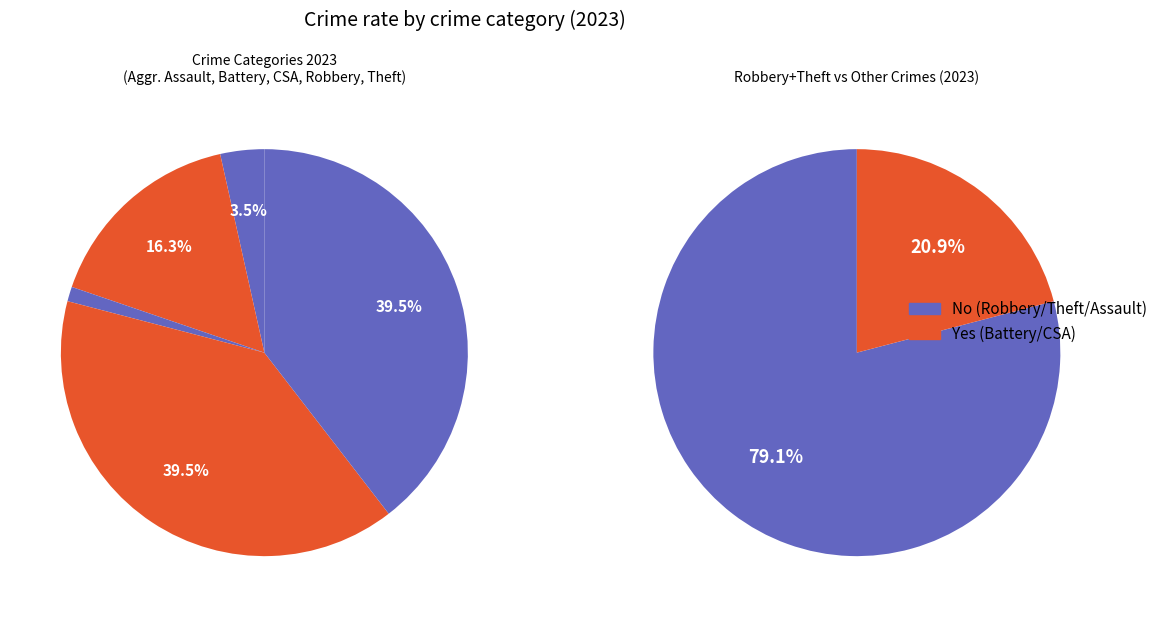

How many segments does this pie chart have?

5